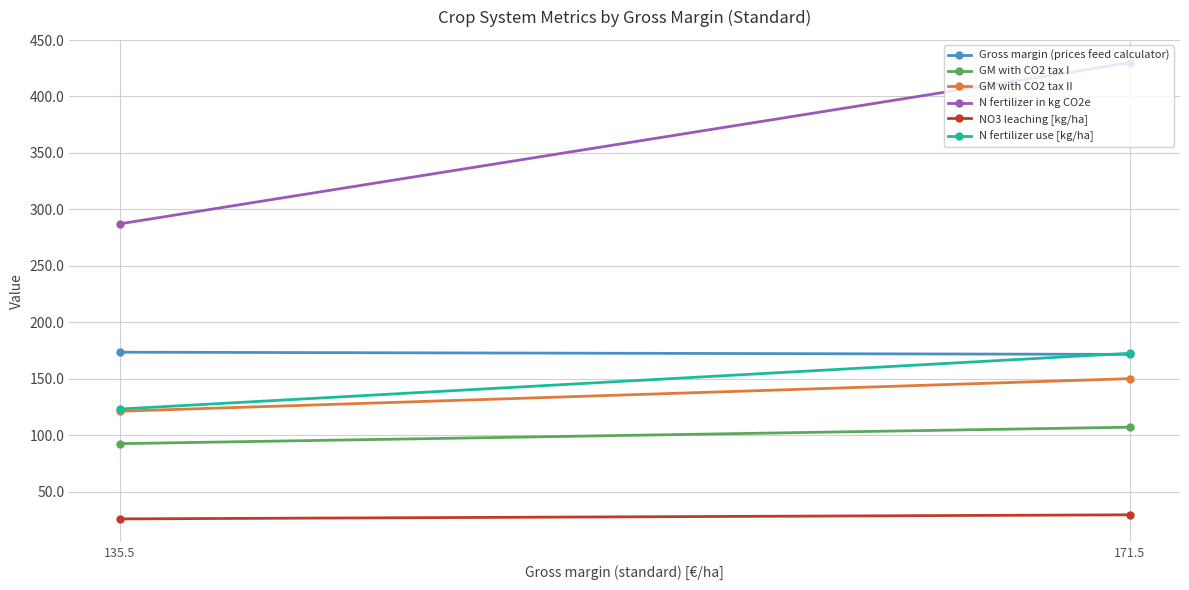

What position from the right is 171.5?

2